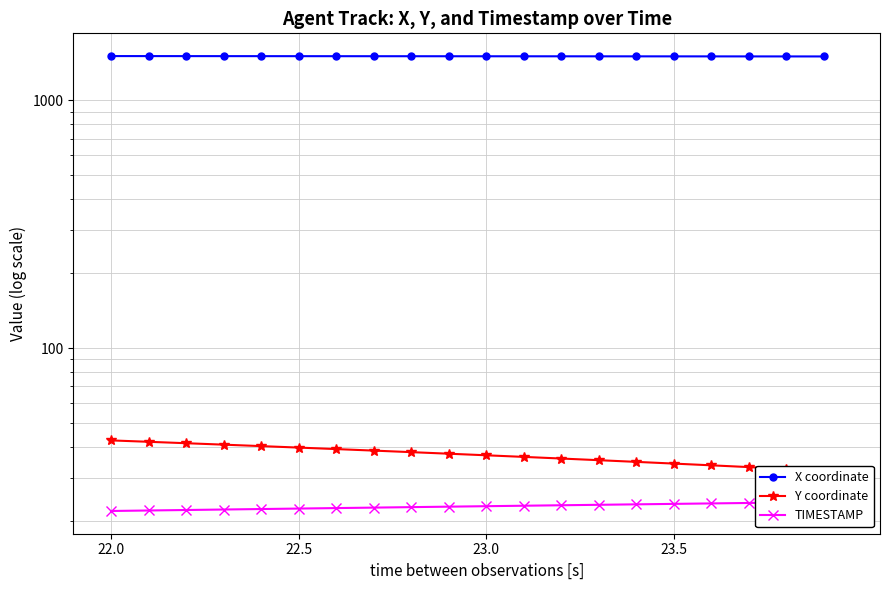

Which series has the widest spread of values?

Y coordinate